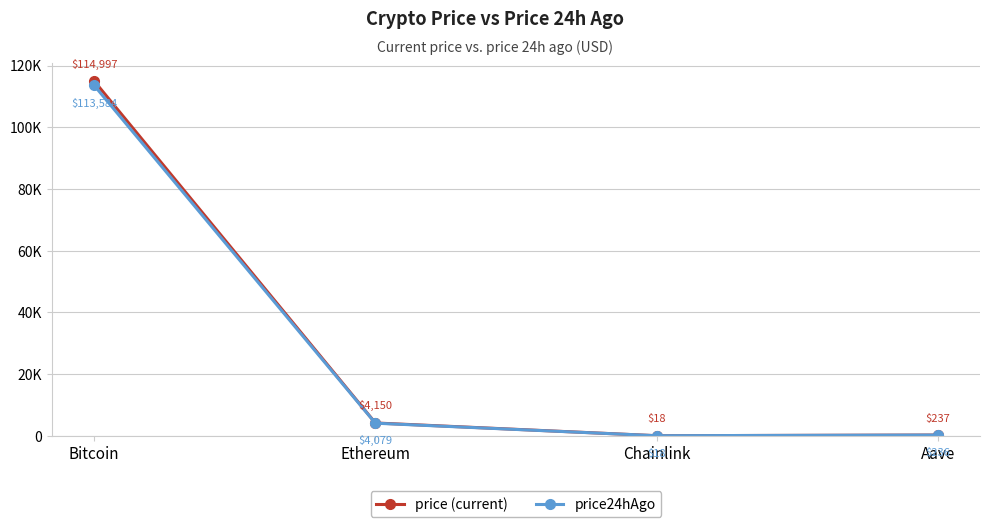

What are all the series names shown in the legend?

price (current), price24hAgo